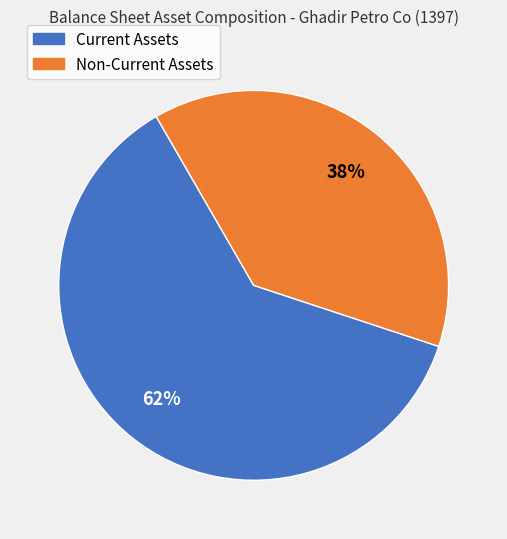

How many segments does this pie chart have?

2